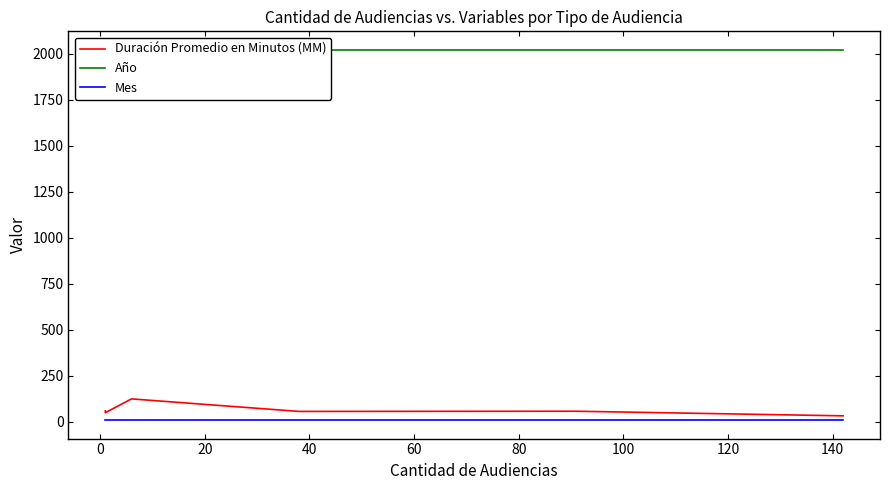

True or false: Mes and Duración Promedio en Minutos (MM) intersect in this chart.

False